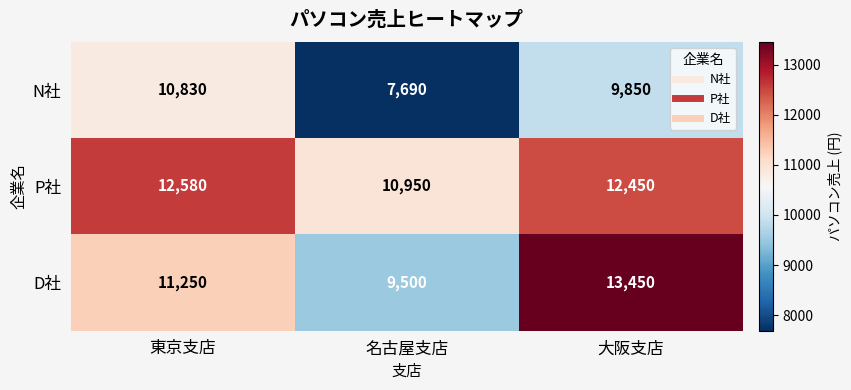

What is the sum of all N社 values?

28370